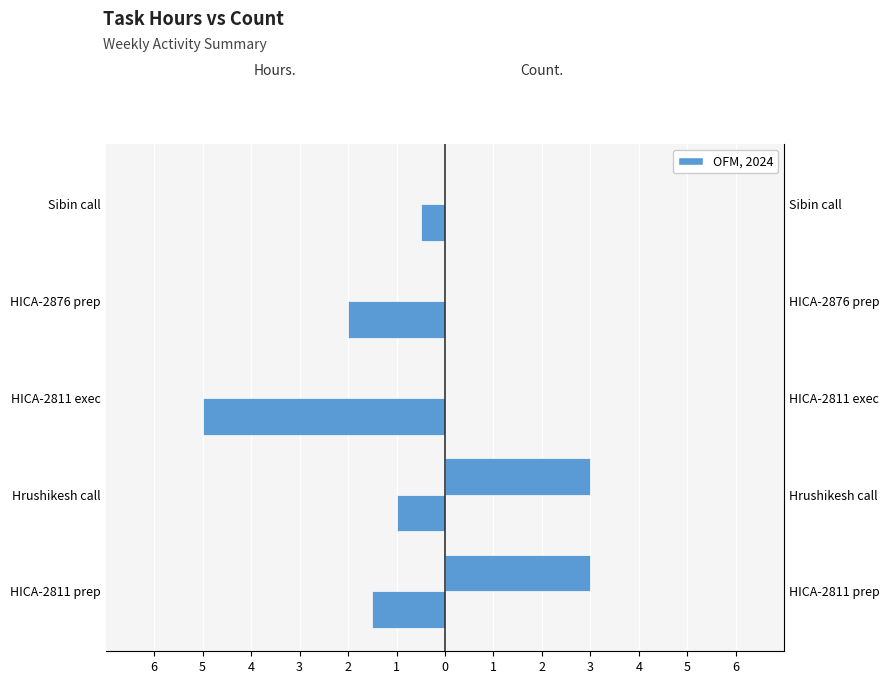

Read the Hours. value at HICA-2811 exec.

-5.0